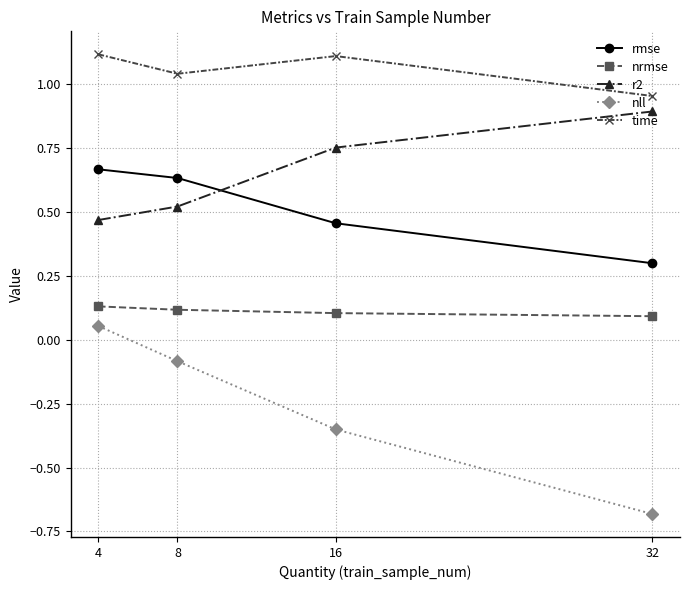

What is the sum of the rmse values at 8 and 16?

1.1